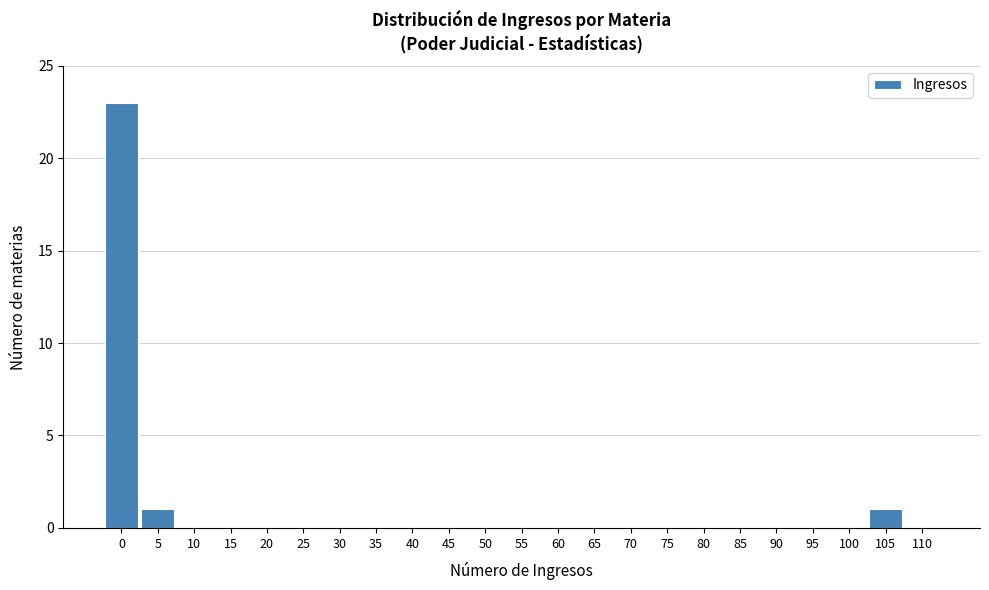

Reading left to right, transcribe all the data shown in this chart.

0=23	5=1	10=0	15=0	20=0	25=0	30=0	35=0	40=0	45=0	50=0	55=0	60=0	65=0	70=0	75=0	80=0	85=0	90=0	95=0	100=0	105=1	110=0